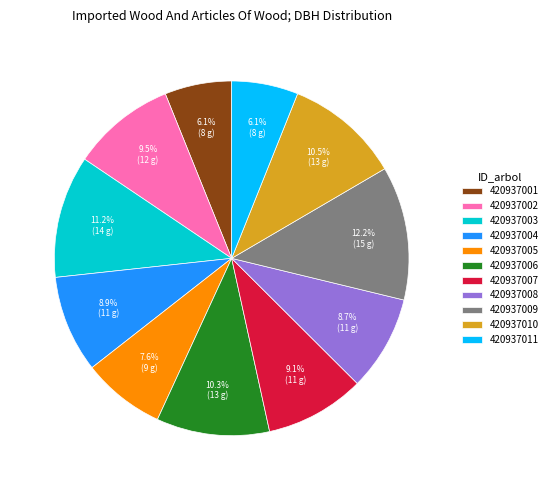

Is 420937011 the majority of the pie?

No